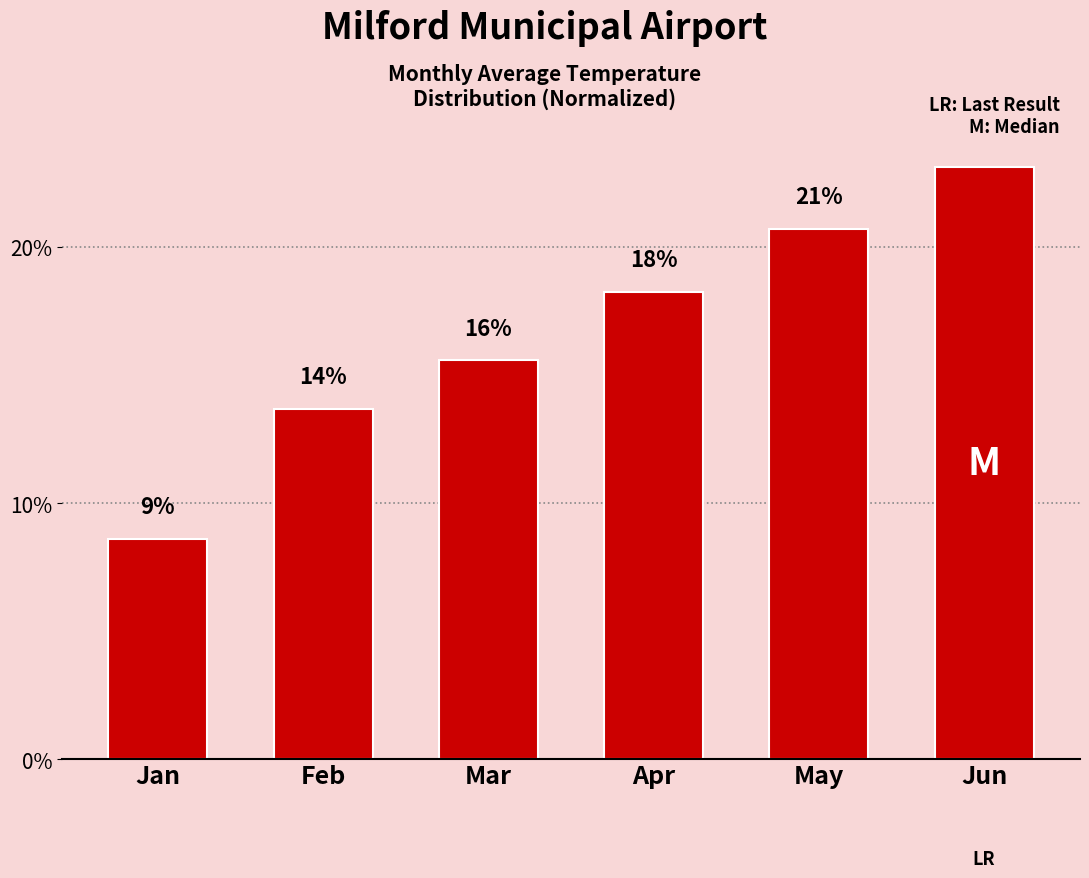

Between Jan and May, which is larger?

May